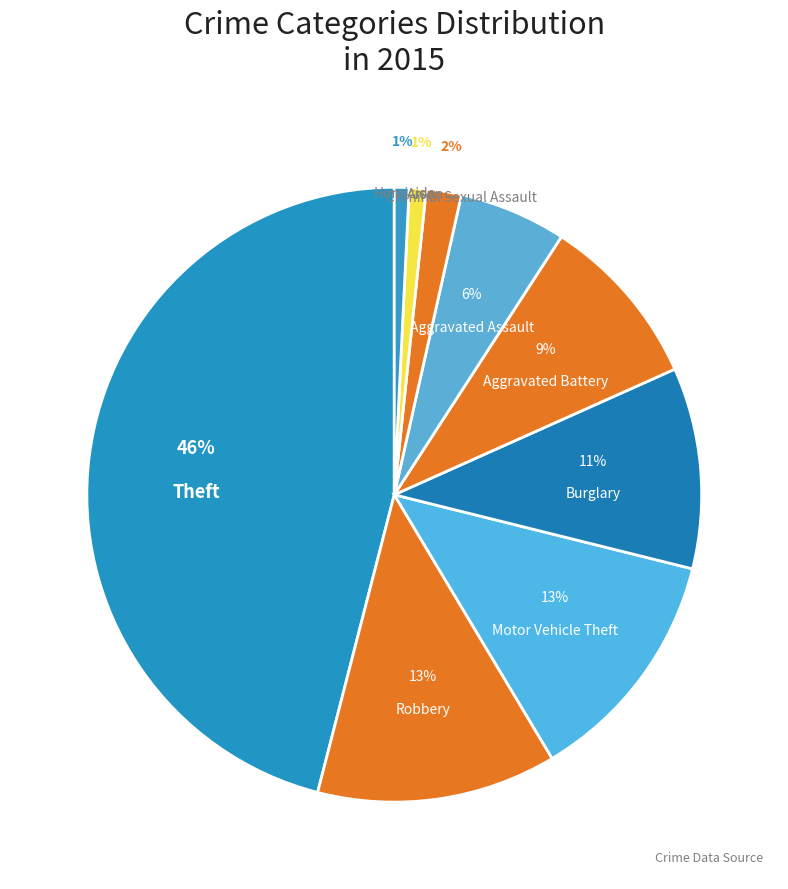

The Burglary slice represents 11% of the pie. True or false?

True